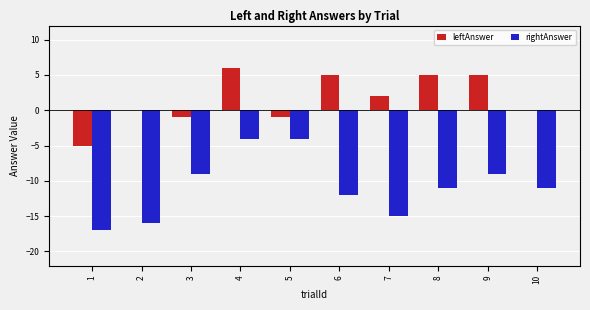

What is the total value across all series at 3?

-10